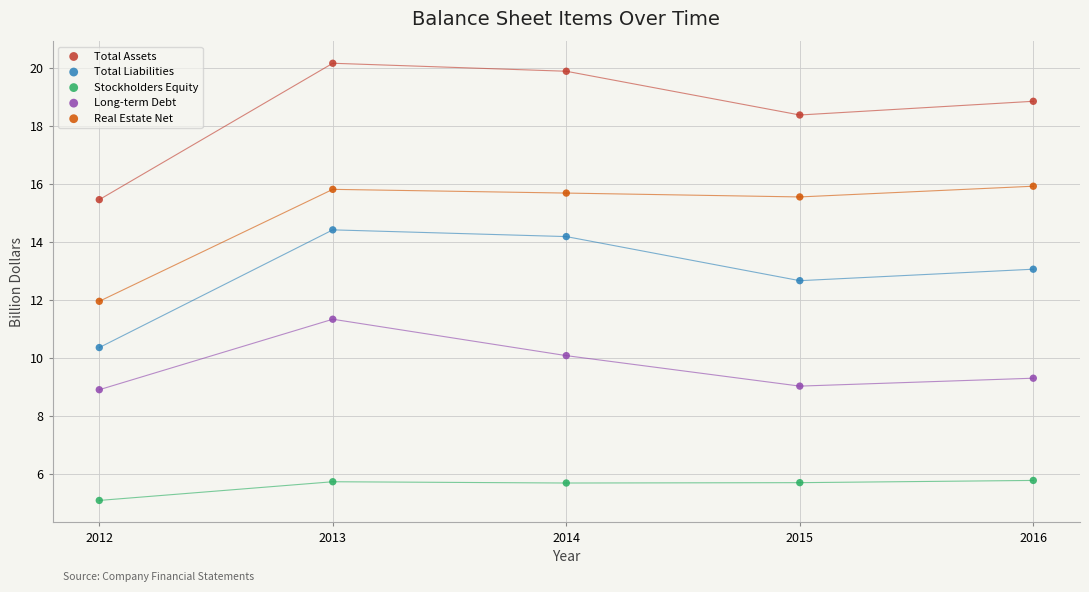

Which series has the largest Y range (max minus min)?

Total Assets